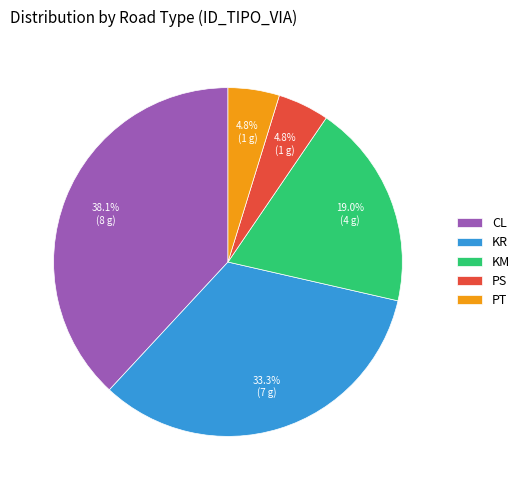

What is the ratio of the value at PT to the value at PS?

1.0